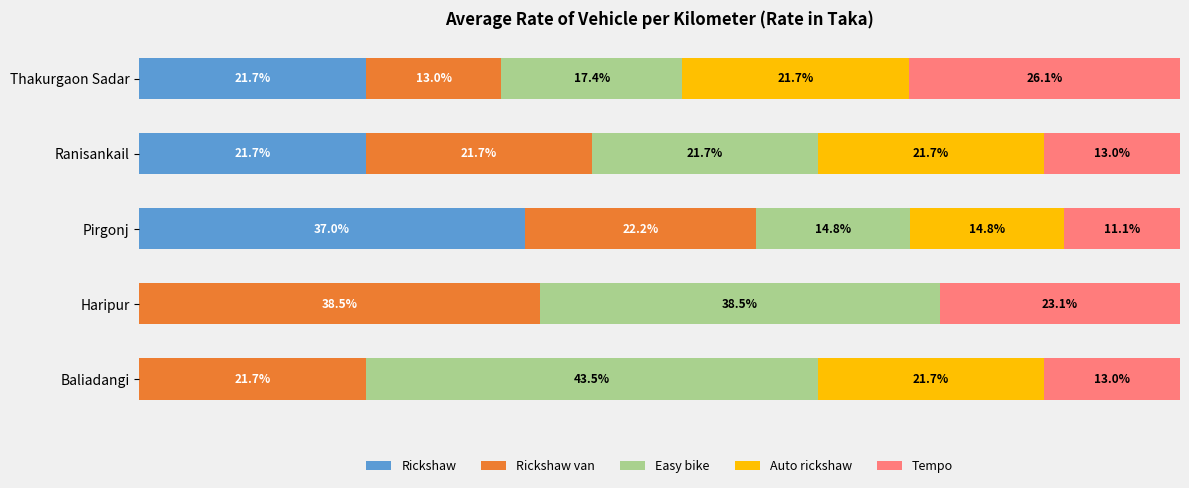

What are all the series names shown in the legend?

Rickshaw, Rickshaw van, Easy bike, Auto rickshaw, Tempo